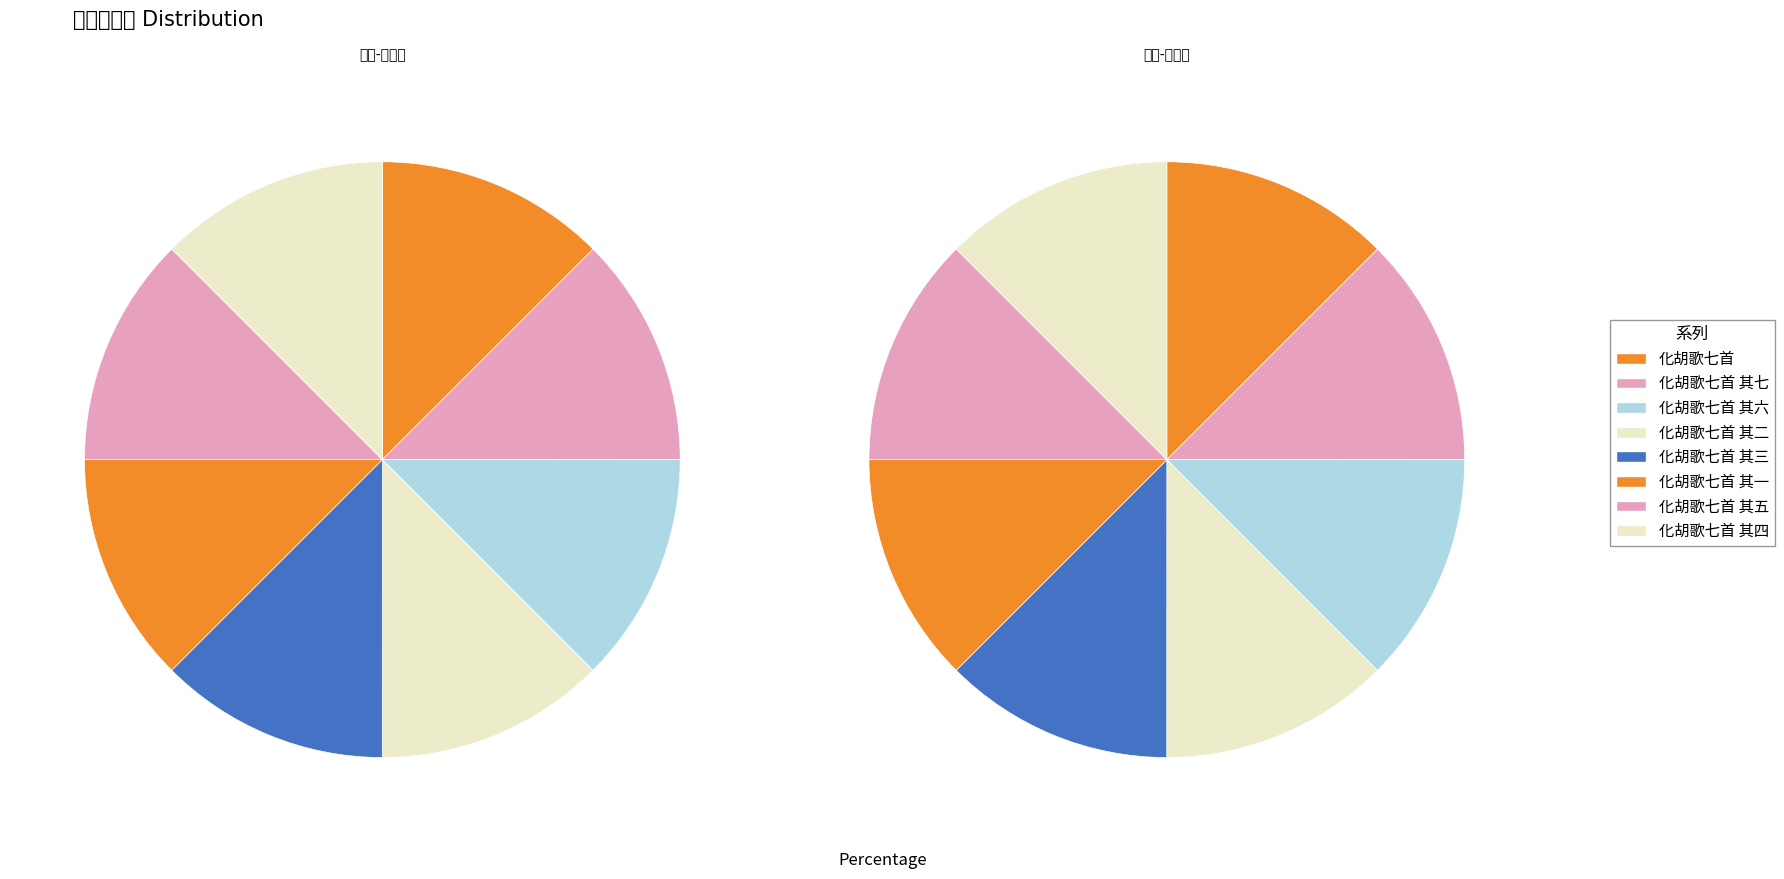

The 化胡歌七首 其五 slice represents 12% of the pie. True or false?

True